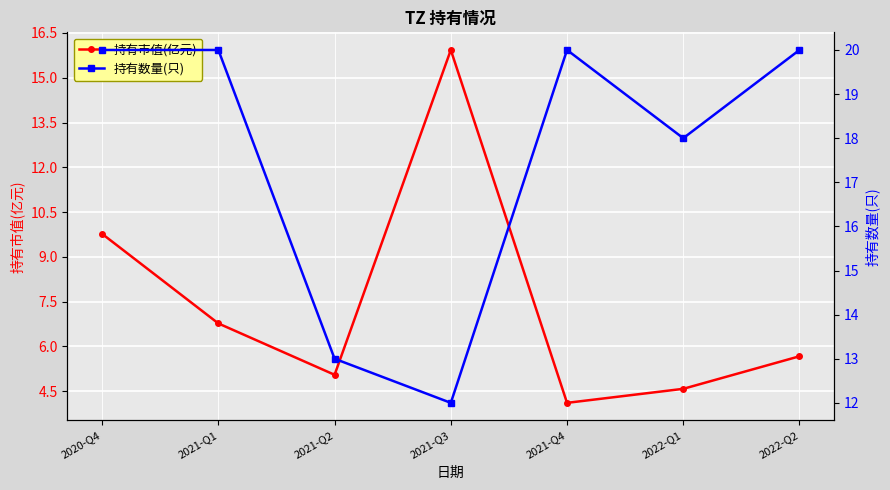

Between 2021-Q2 and 2020-Q4, which is larger?

2020-Q4